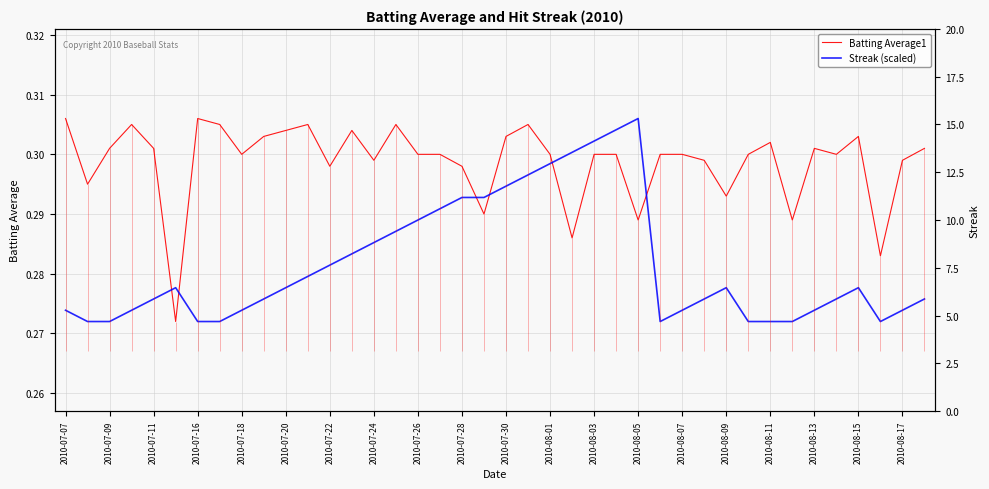

True or false: Batting Average1 and Streak (scaled) intersect in this chart.

True